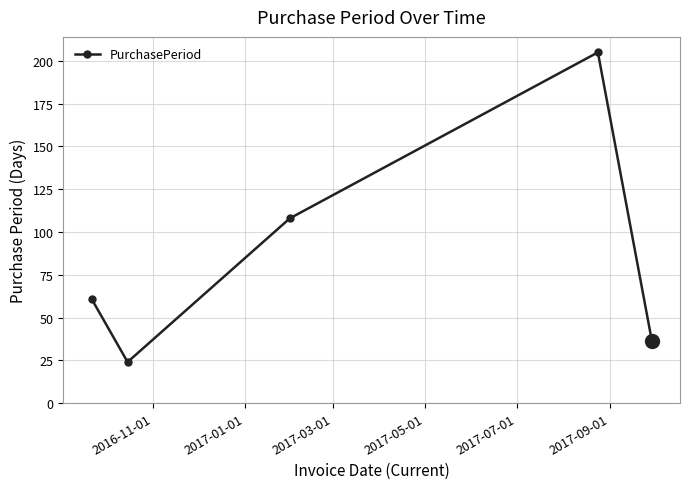

What is the minimum value shown in the chart?

24